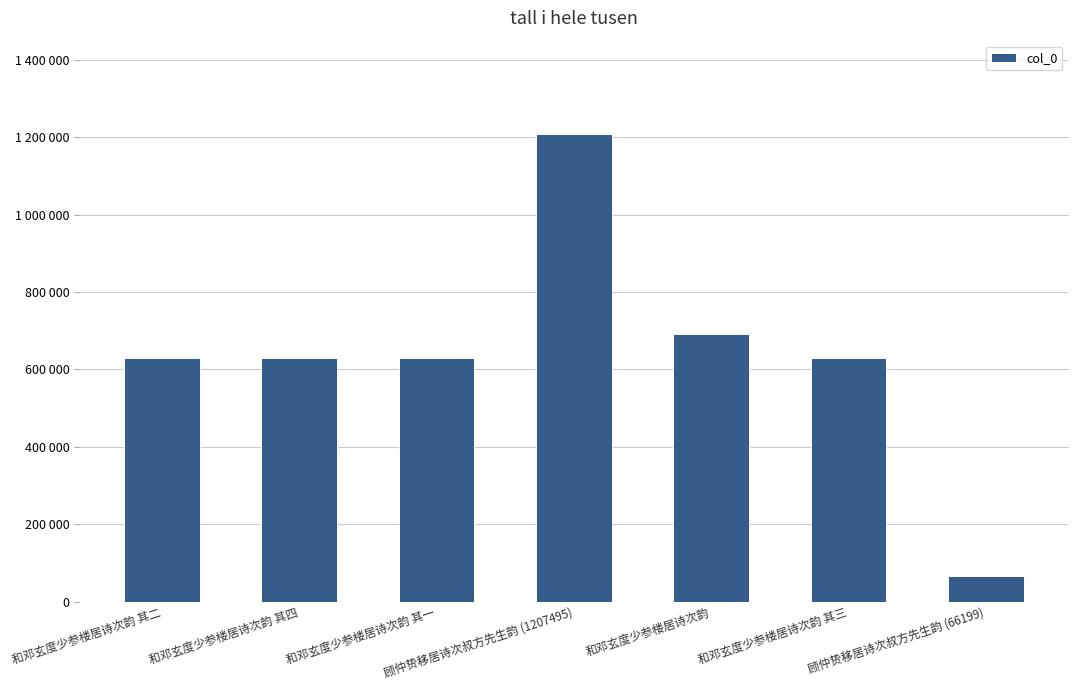

Rank the categories by value from lowest to highest.

顾仲贽移居诗次叔方先生韵 (66199), 和邓玄度少参楼居诗次韵 其一, 和邓玄度少参楼居诗次韵 其二, 和邓玄度少参楼居诗次韵 其三, 和邓玄度少参楼居诗次韵 其四, 和邓玄度少参楼居诗次韵, 顾仲贽移居诗次叔方先生韵 (1207495)